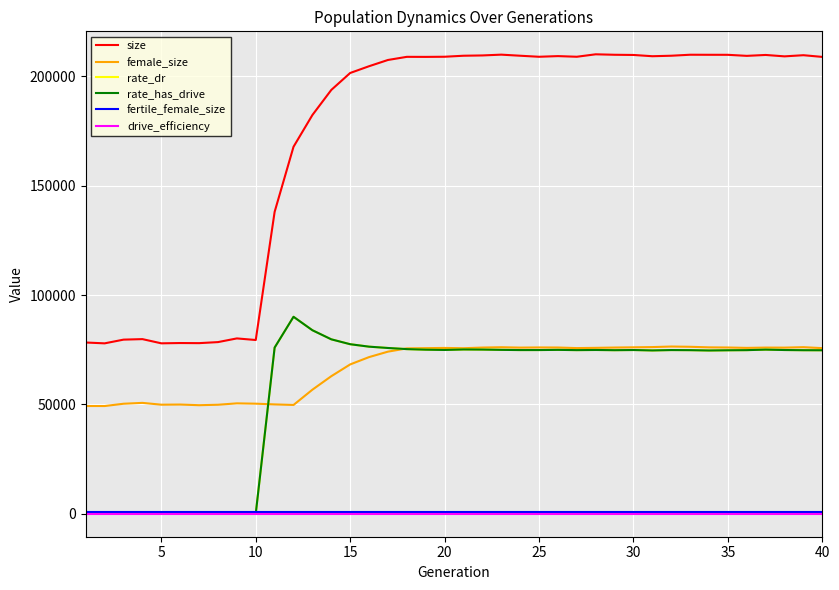

Does the chart have visible grid lines?

Yes